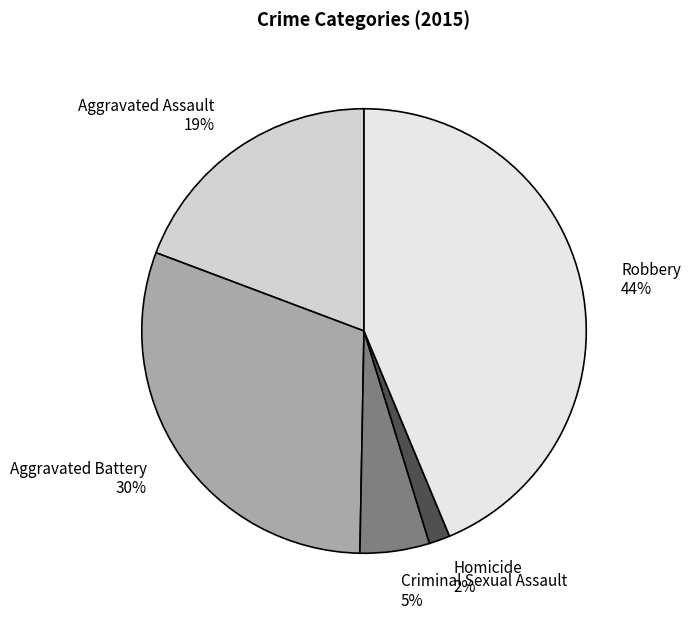

True or false: Robbery accounts for 57% of the total.

False